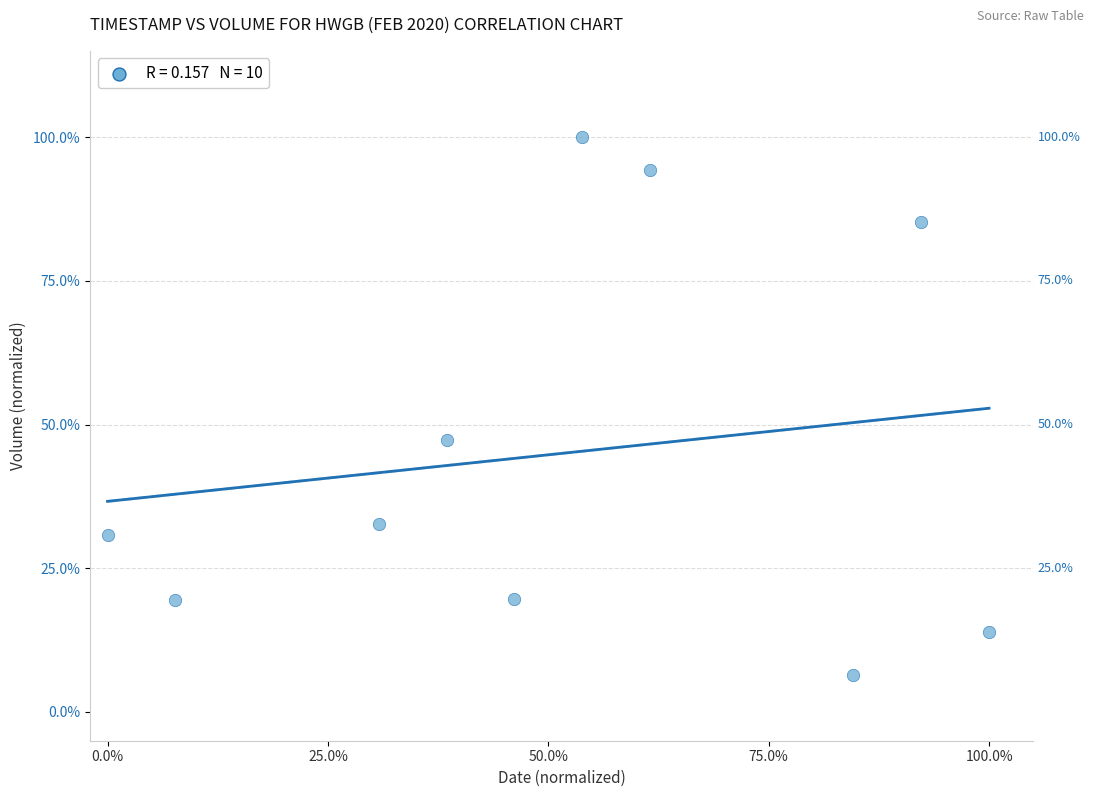

What Y value in the scatter plot is closest to 53?

47.3